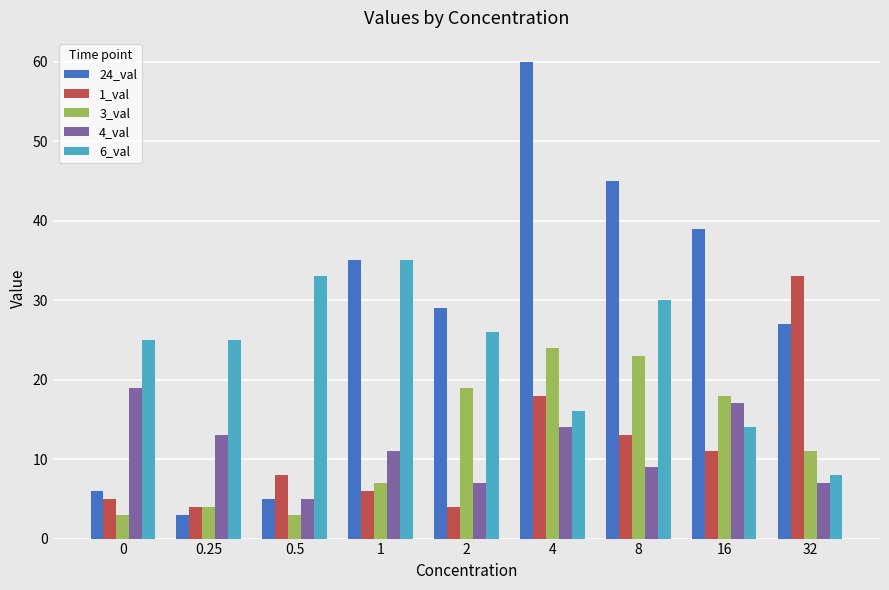

What is the difference between the maximum and minimum values in the 24_val series?

57